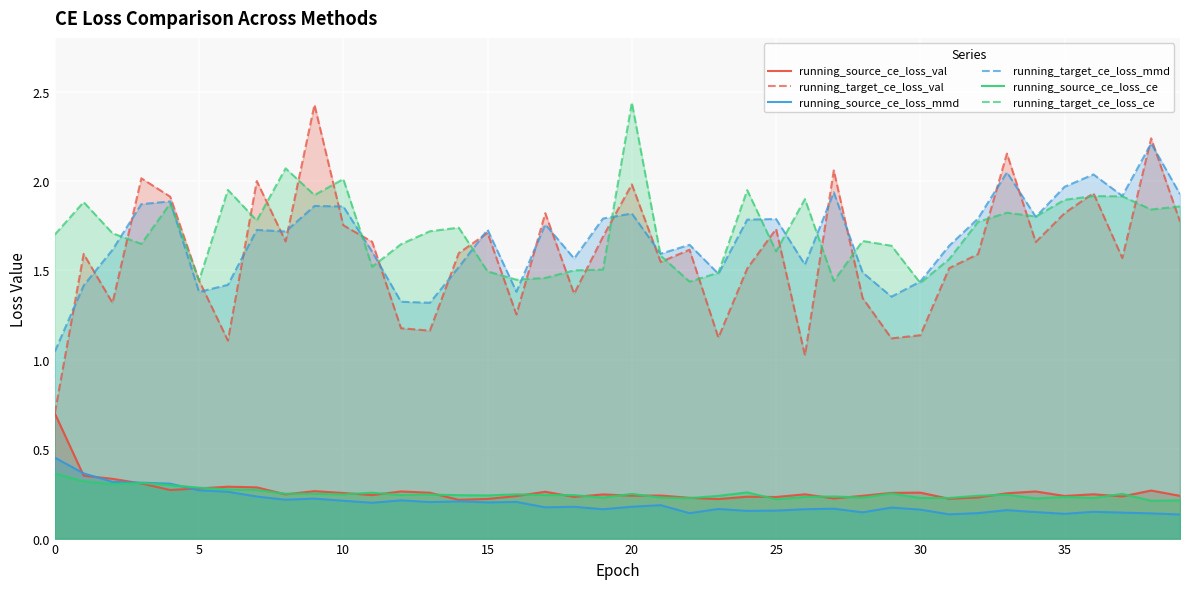

True or false: running_source_ce_loss_ce and running_target_ce_loss_mmd intersect in this chart.

False